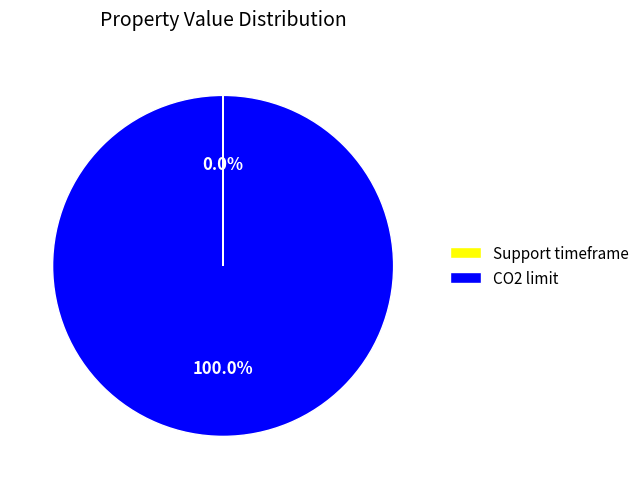

Which category accounts for the majority?

CO2 limit